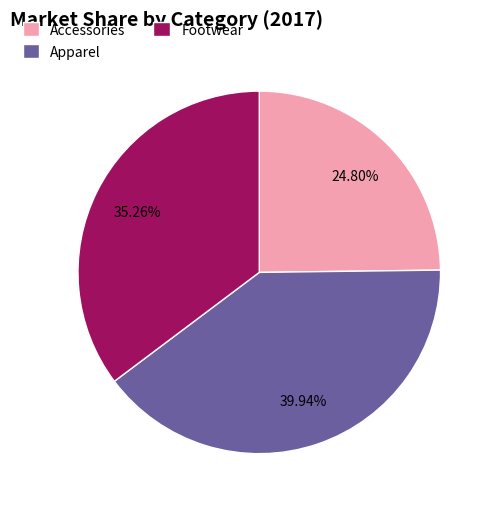

To the nearest percent, what is the difference between the Apparel and Footwear slice percentages?

5%